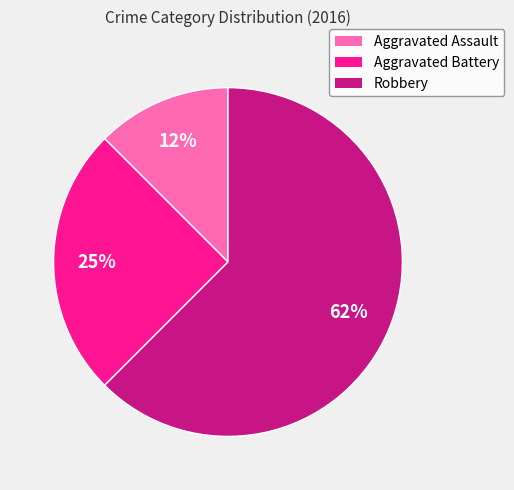

Which category has the biggest portion of the pie?

Robbery